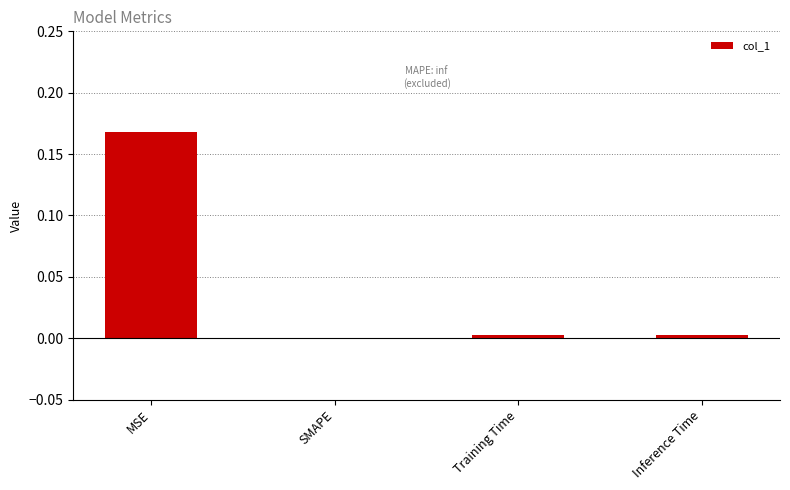

How many values exceed 0?

3